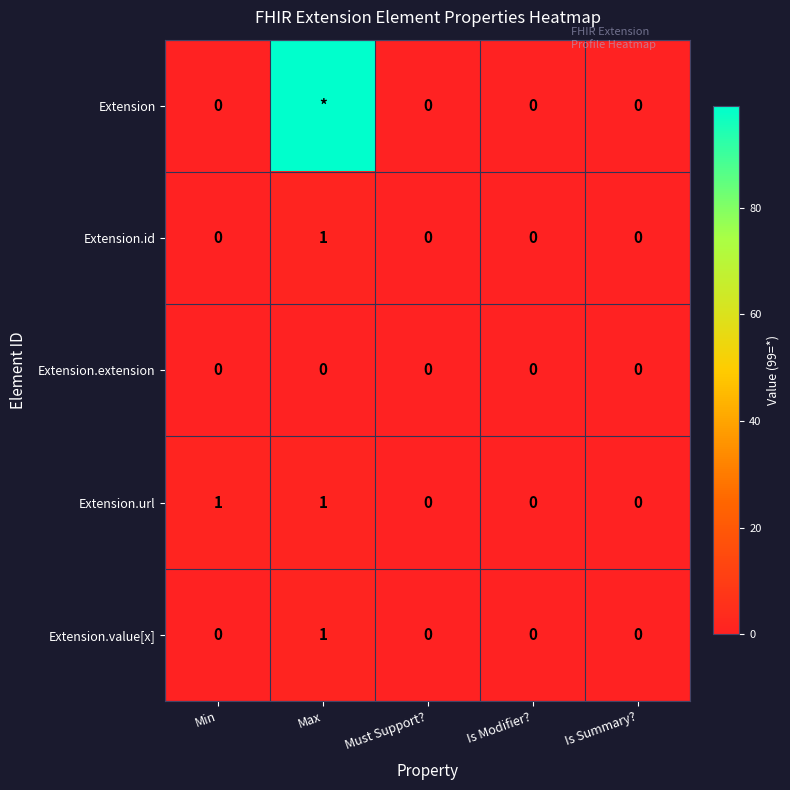

True or false: Extension.value[x] has a value of 0 at Max.

False